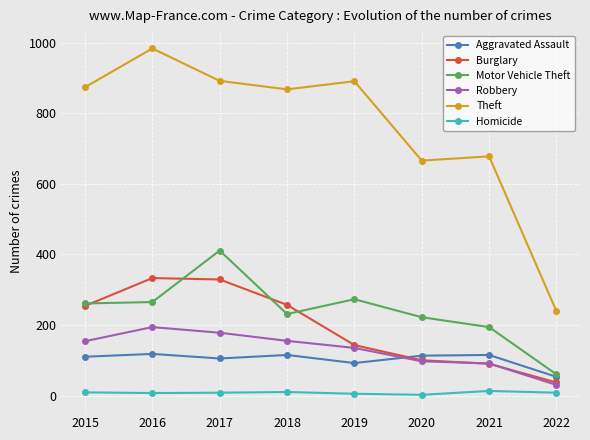

Does the chart display data point markers on the line(s)?

Yes